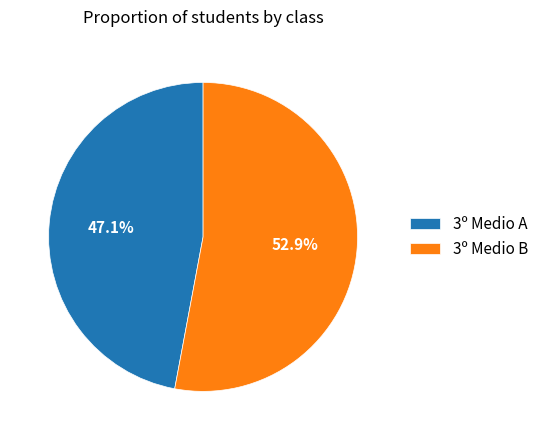

To the nearest percent, what is the average slice percentage?

50%